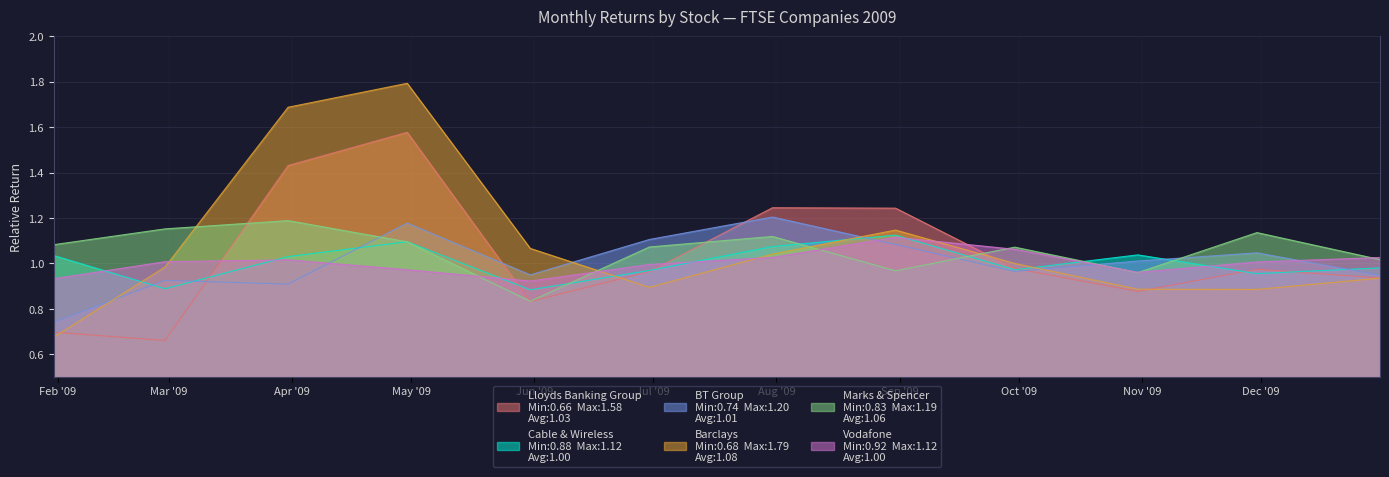

What is the sum of the Marks & Spencer values at 2009-05-31 and 2009-11-30?

2.0